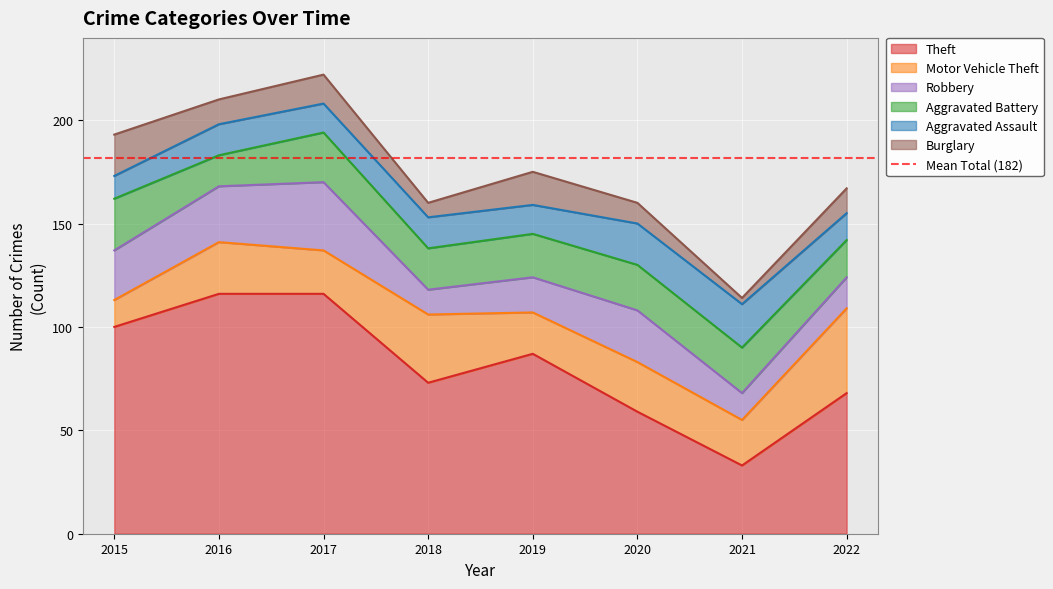

Is it true that Robbery equals 15 at 2022?

True